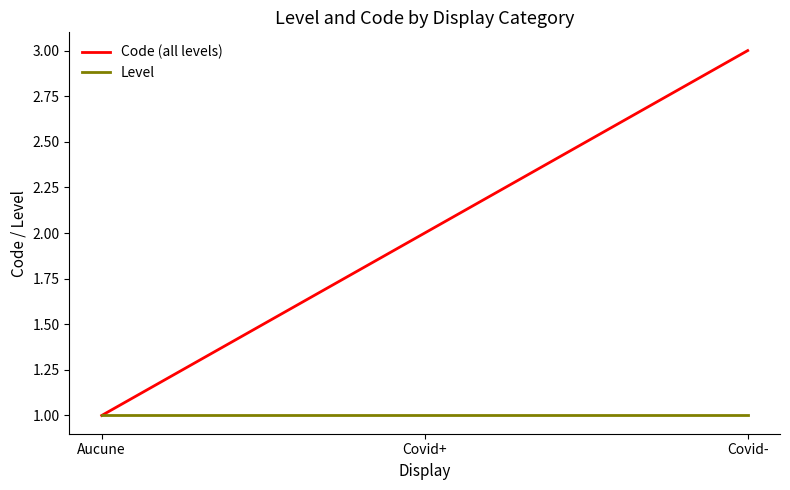

Which category has the lowest value in the Code (all levels) series?

Aucune